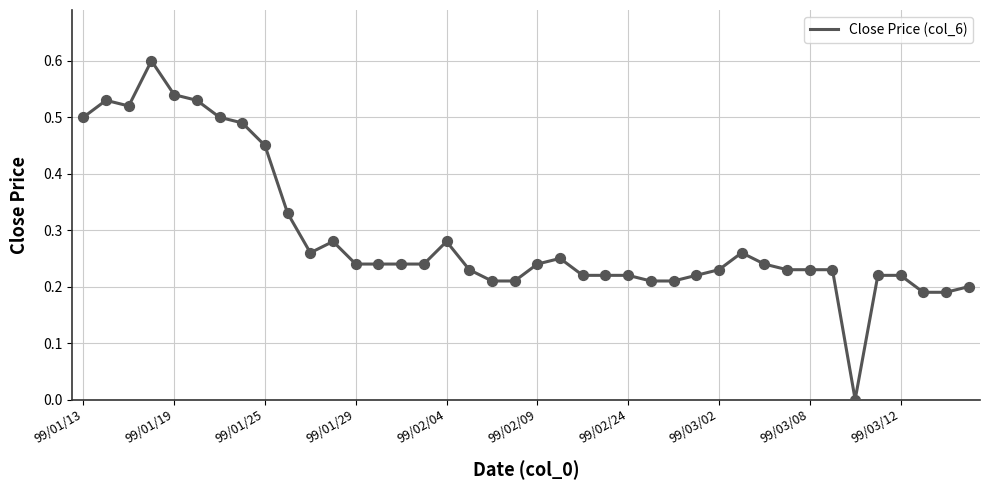

What is the difference between the maximum and minimum values?

0.6